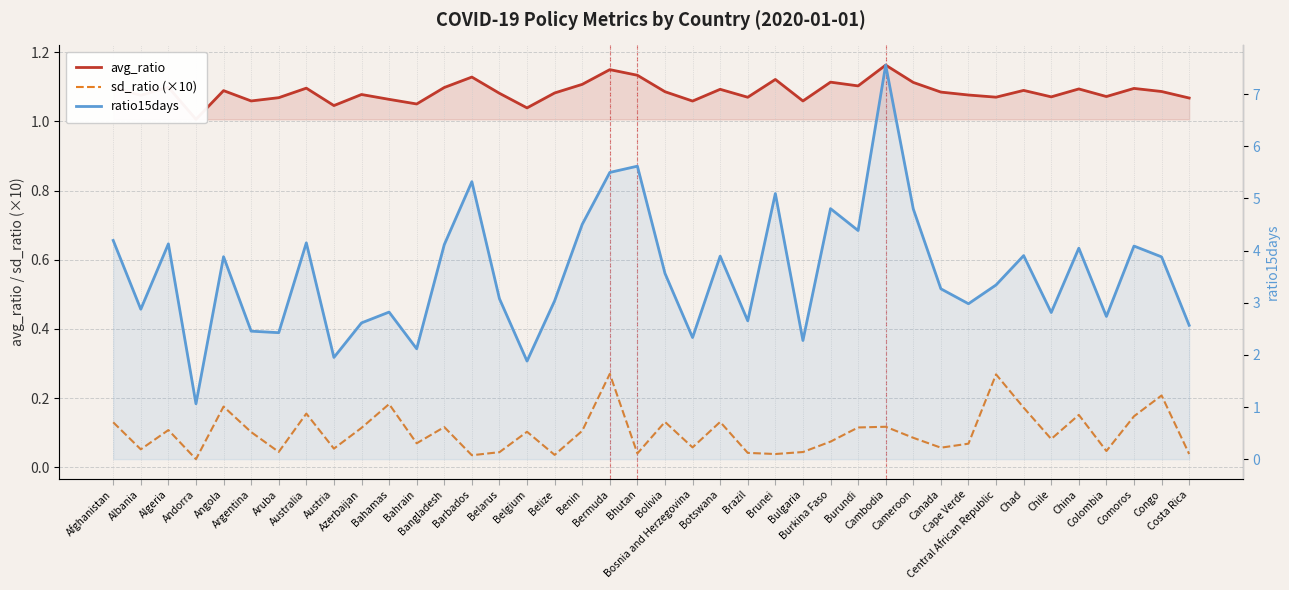

List the labels in order of ratio15days value, smallest first.

Andorra, Belgium, Austria, Bahrain, Bulgaria, Bosnia and Herzegovina, Aruba, Argentina, Costa Rica, Azerbaijan, Brazil, Colombia, Chile, Bahamas, Albania, Cape Verde, Belize, Belarus, Canada, Central African Republic, Bolivia, Congo, Angola, Botswana, Chad, China, Comoros, Bangladesh, Algeria, Australia, Afghanistan, Burundi, Benin, Cameroon, Burkina Faso, Brunei, Barbados, Bermuda, Bhutan, Cambodia